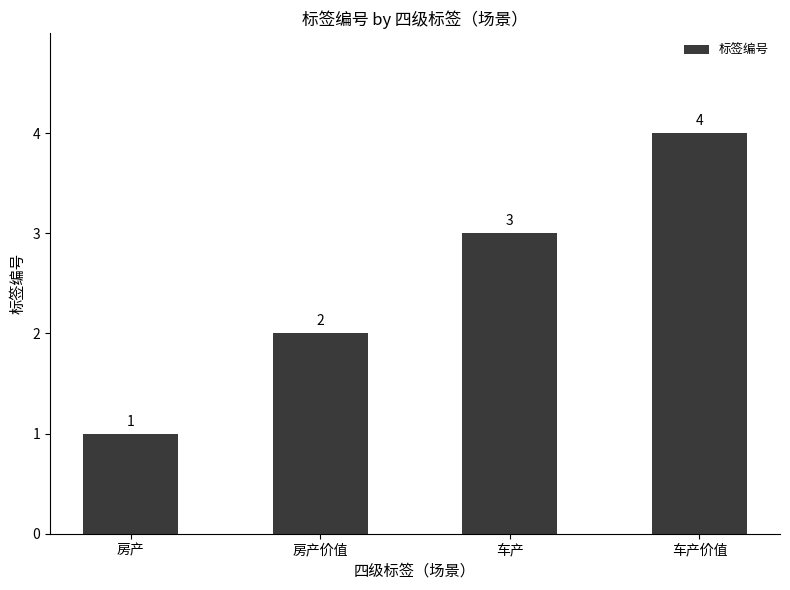

Between 房产价值 and 车产价值, which is larger?

车产价值